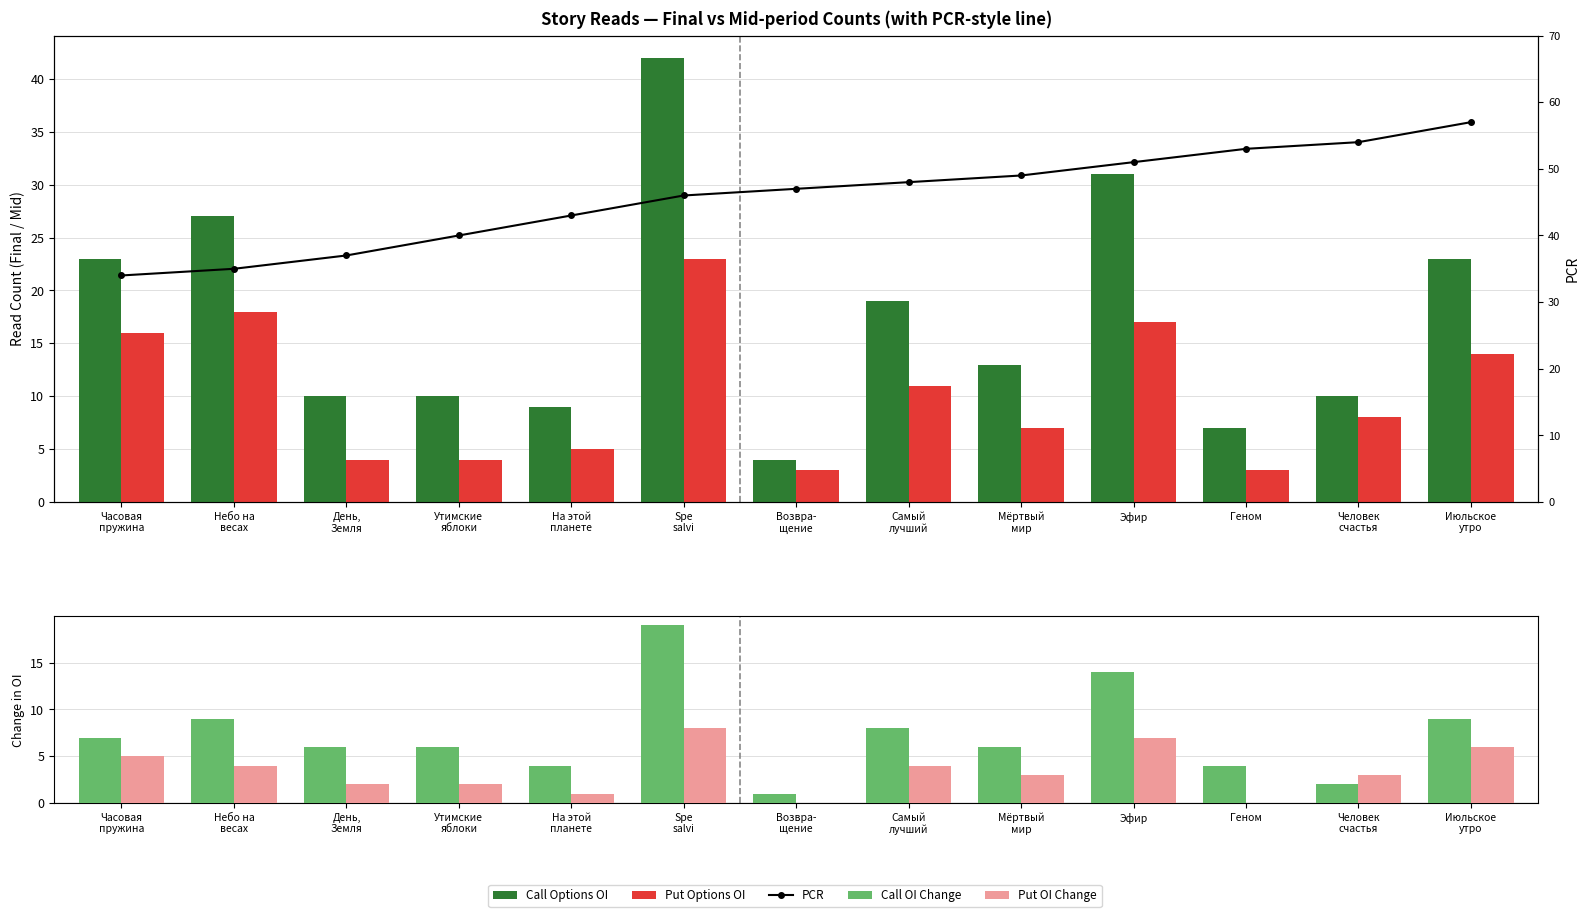

Which series has the largest total across all categories?

PCR